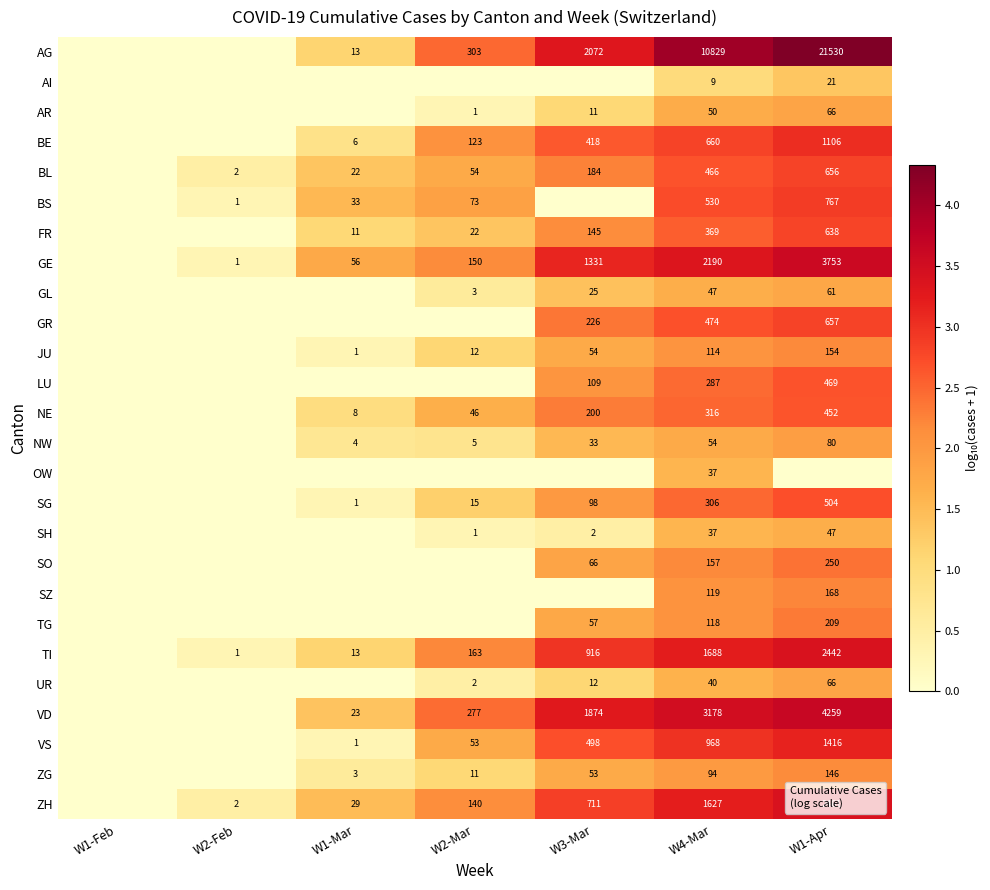

What is the highest value of the GL series?

1.8